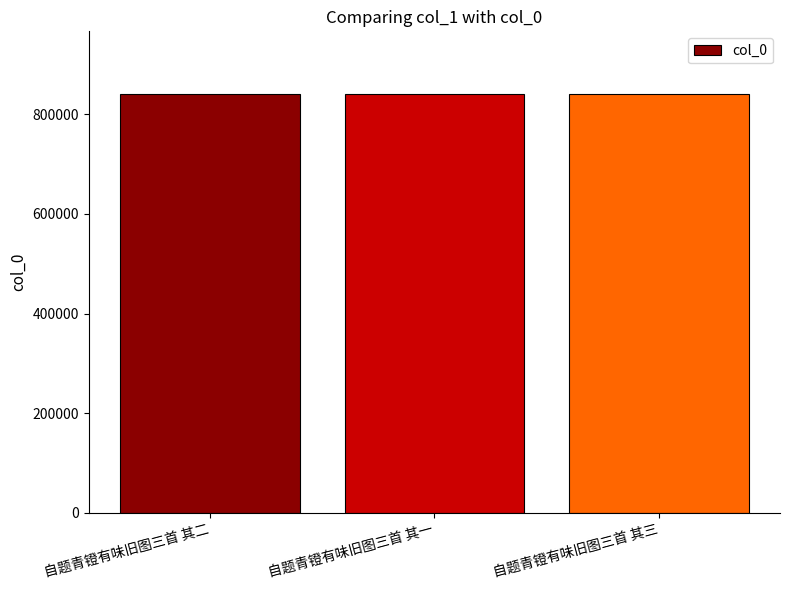

What is the greatest value displayed?

840503